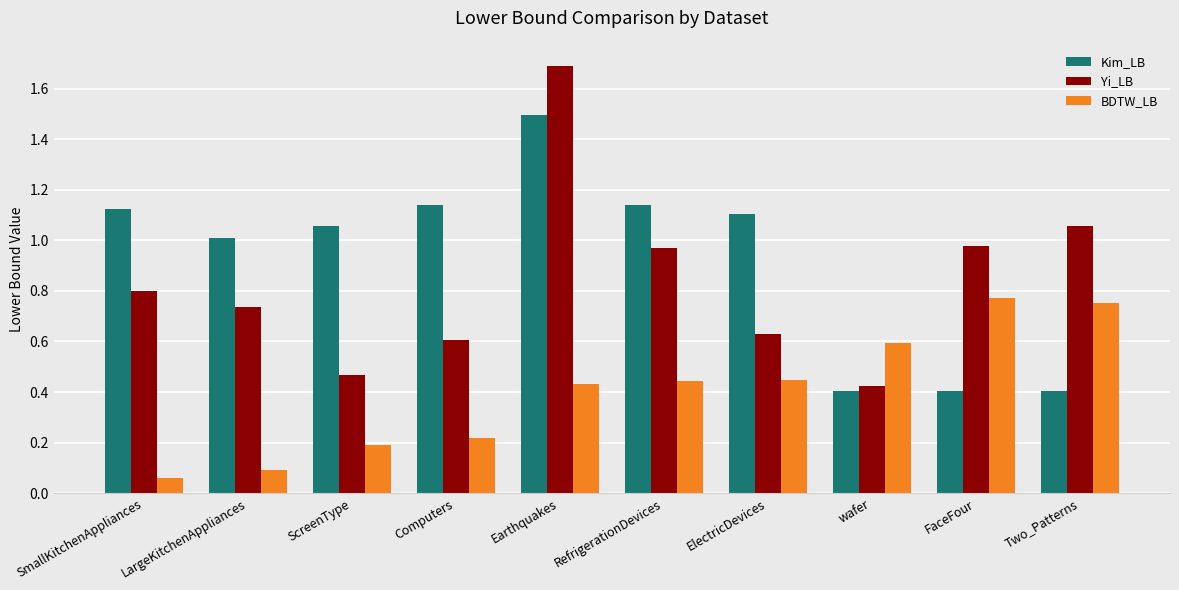

What is the sum of all Yi_LB values?

8.4